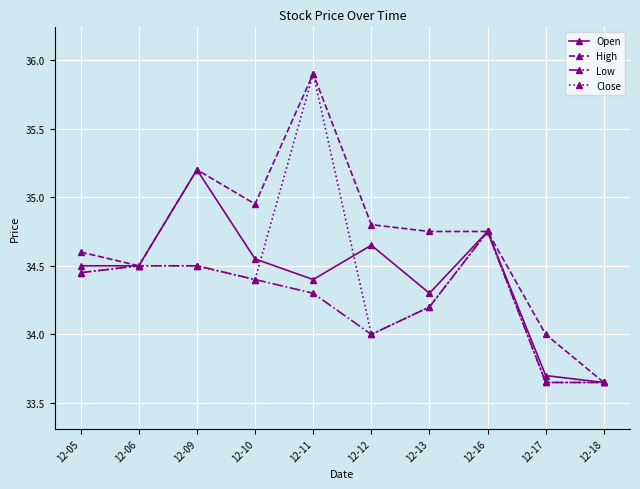

What is the value of the Close point at the 6th from the left?

34.0